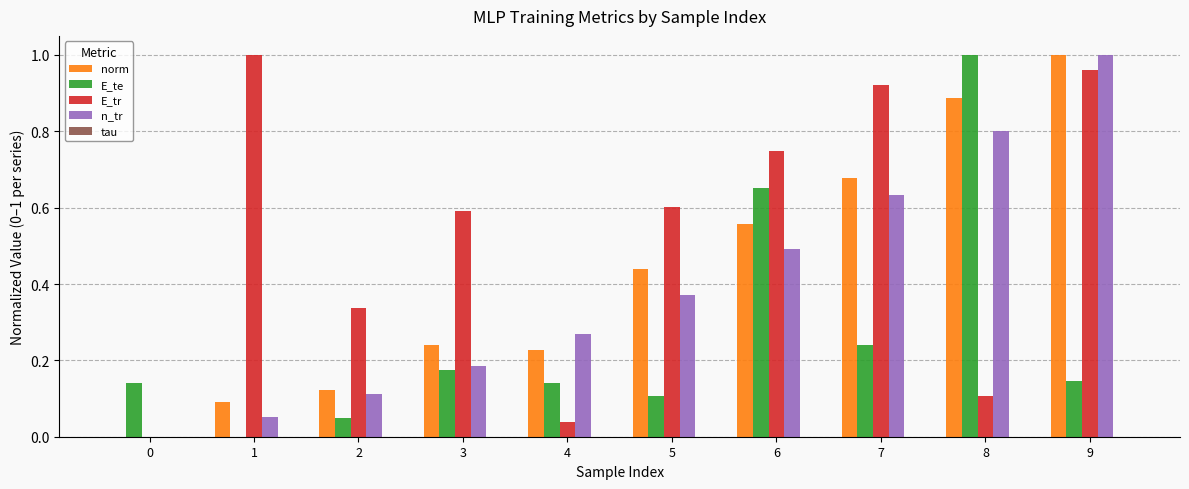

At which category is the sum across all series the highest?

9